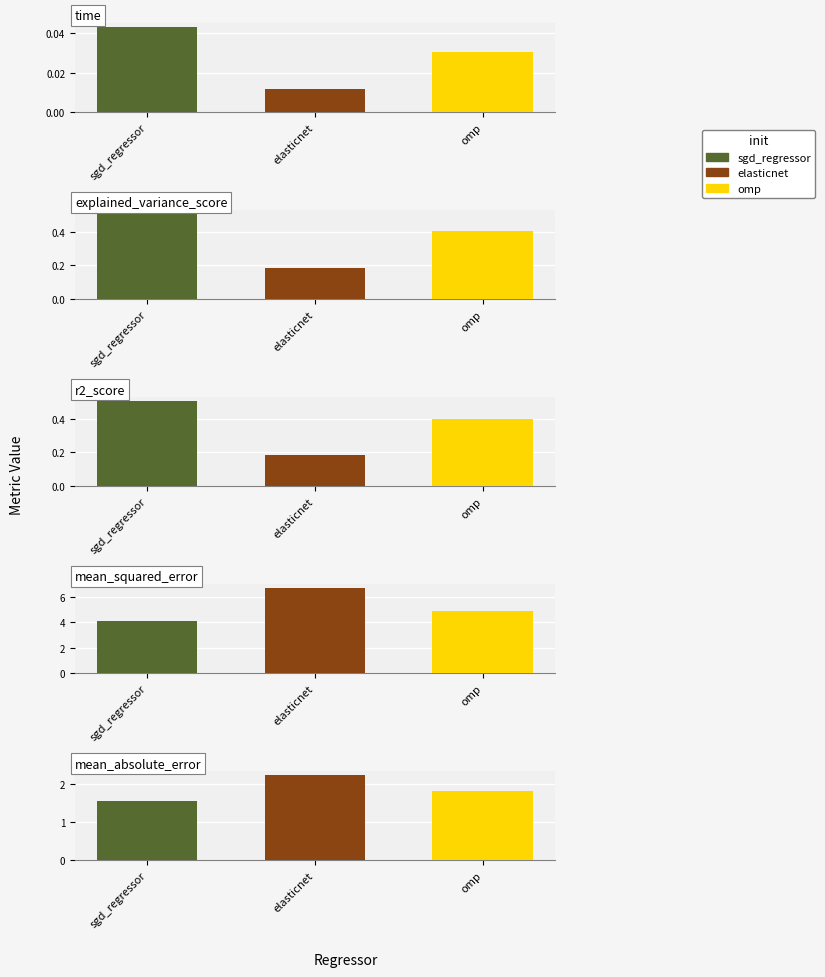

Rank the series by their maximum value, from highest to lowest.

mean_squared_error, mean_absolute_error, explained_variance_score, r2_score, time